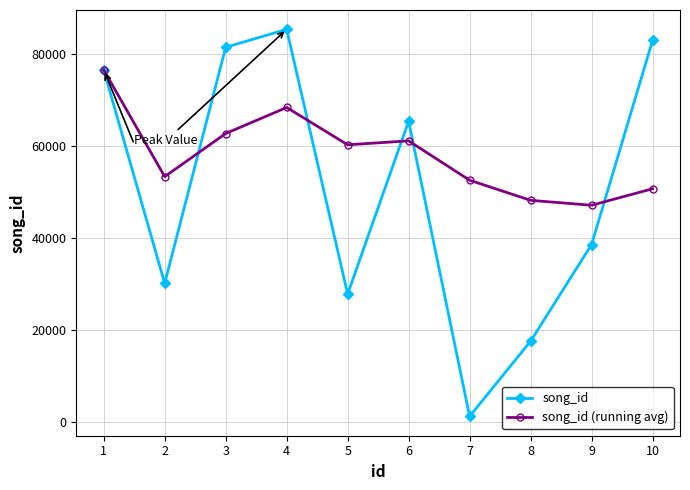

Which series changed the most between 4 and 7?

song_id